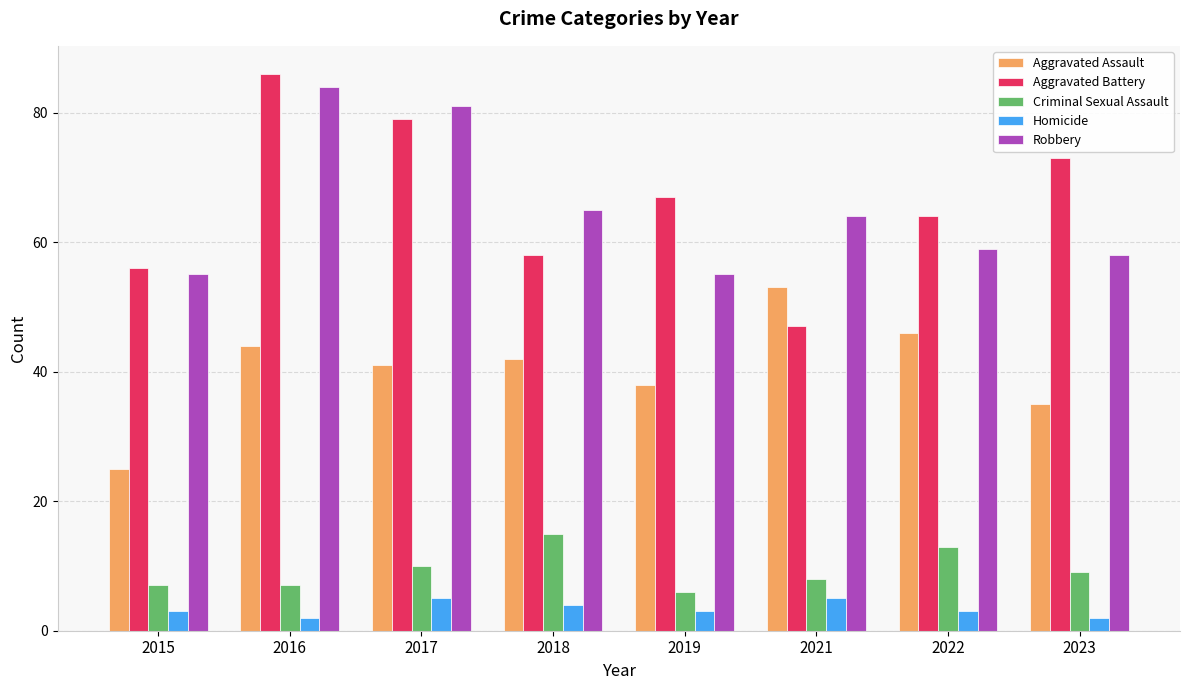

Reading left to right, extract all data points from this chart.

Aggravated Assault: 2015=25	2016=44	2017=41	2018=42	2019=38	2021=53	2022=46	2023=35
Aggravated Battery: 2015=56	2016=86	2017=79	2018=58	2019=67	2021=47	2022=64	2023=73
Criminal Sexual Assault: 2015=7	2016=7	2017=10	2018=15	2019=6	2021=8	2022=13	2023=9
Homicide: 2015=3	2016=2	2017=5	2018=4	2019=3	2021=5	2022=3	2023=2
Robbery: 2015=55	2016=84	2017=81	2018=65	2019=55	2021=64	2022=59	2023=58